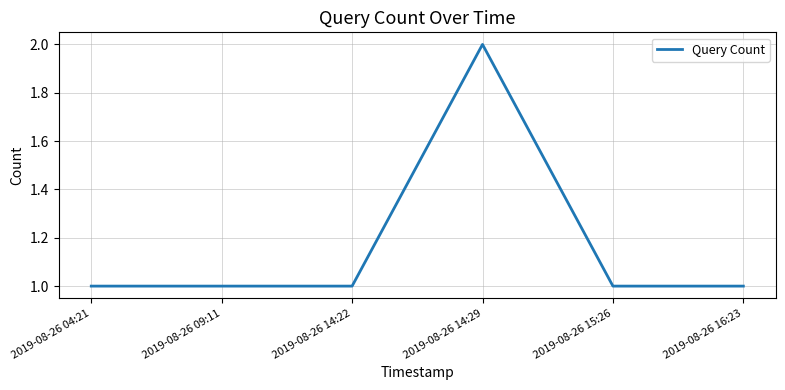

What position from the left is 2019-08-26 14:29?

4